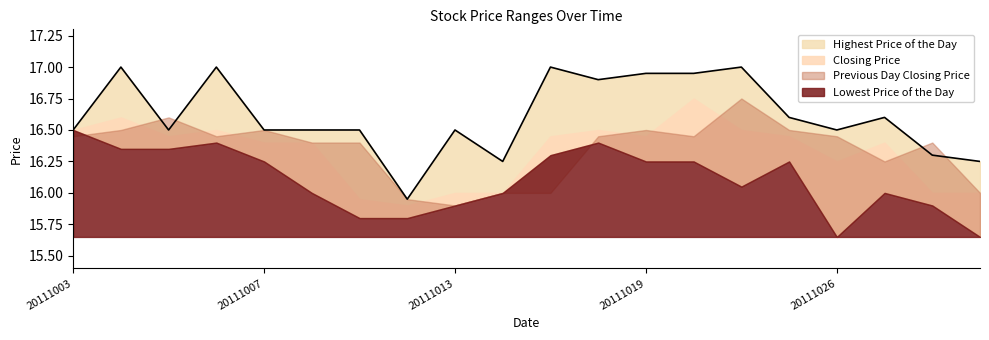

How many values in the Highest Price of the Day series exceed 16?

19